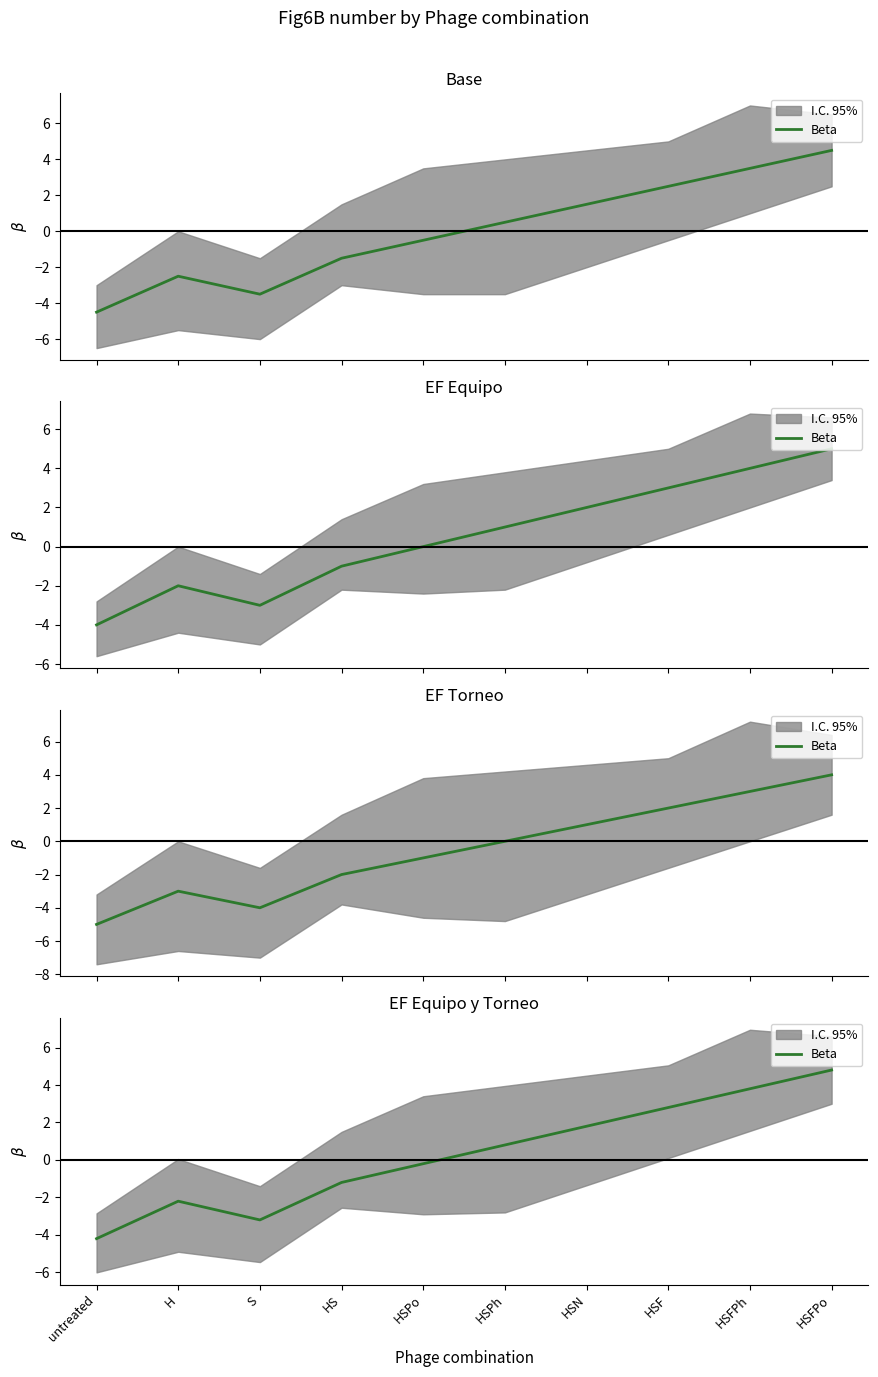

True or false: the data has more than 0 interior local peaks.

True